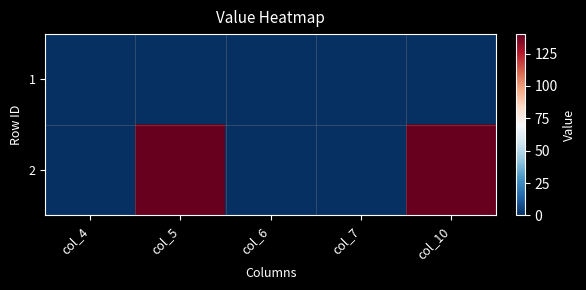

Reading right to left, extract all data points from this chart.

1: col_10=0	col_7=0	col_6=0	col_5=0	col_4=0
2: col_10=140	col_7=0	col_6=0	col_5=140	col_4=0